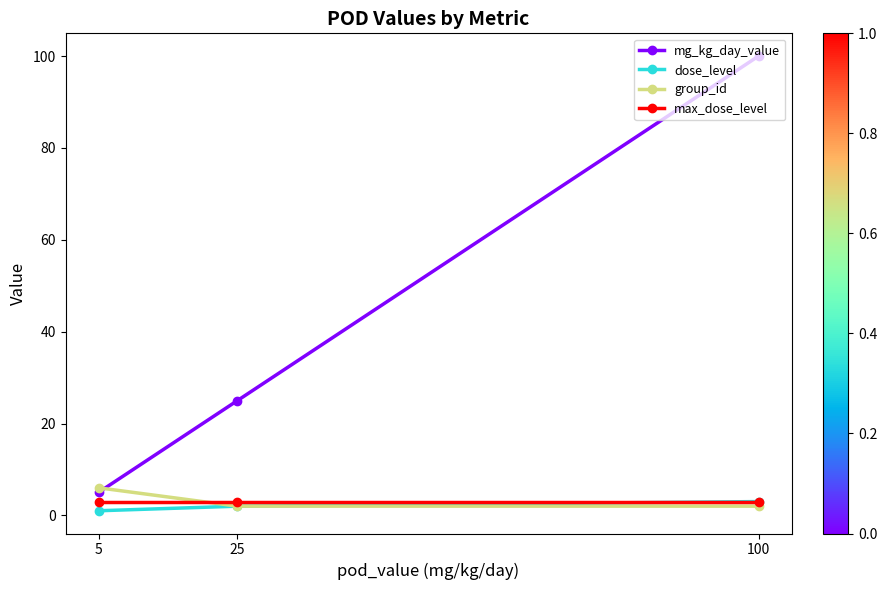

Which series has the largest range (max minus min)?

mg_kg_day_value